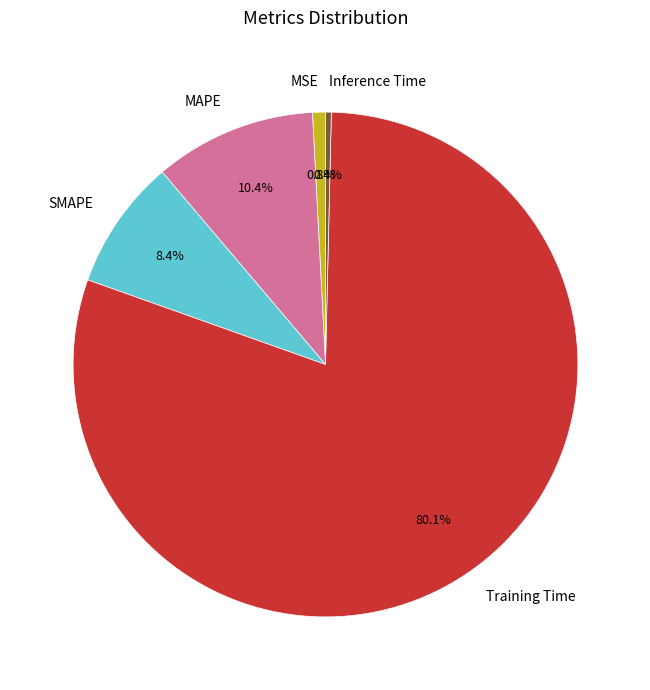

Is it true that Inference Time is 0% of the pie?

True